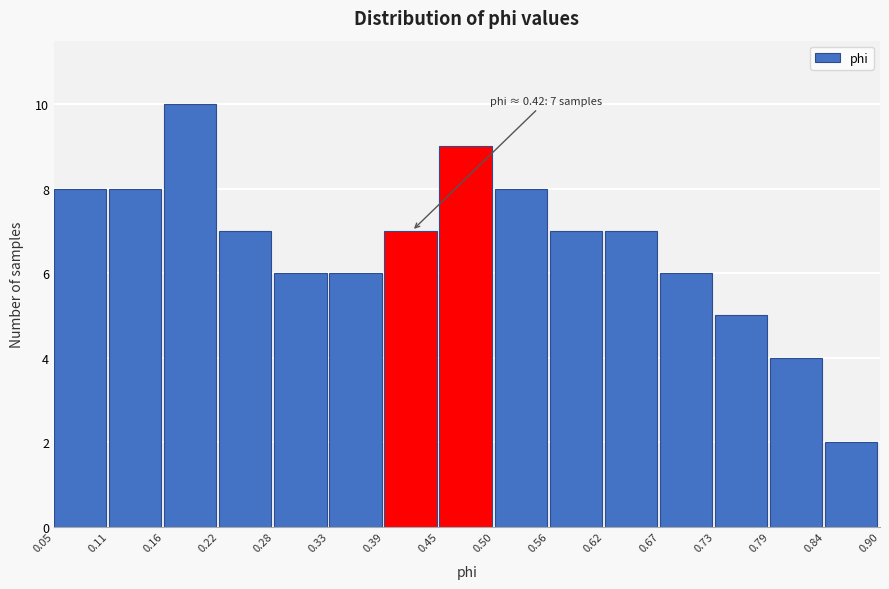

Which range on the x-axis has the tallest bar?

0.16 to 0.22